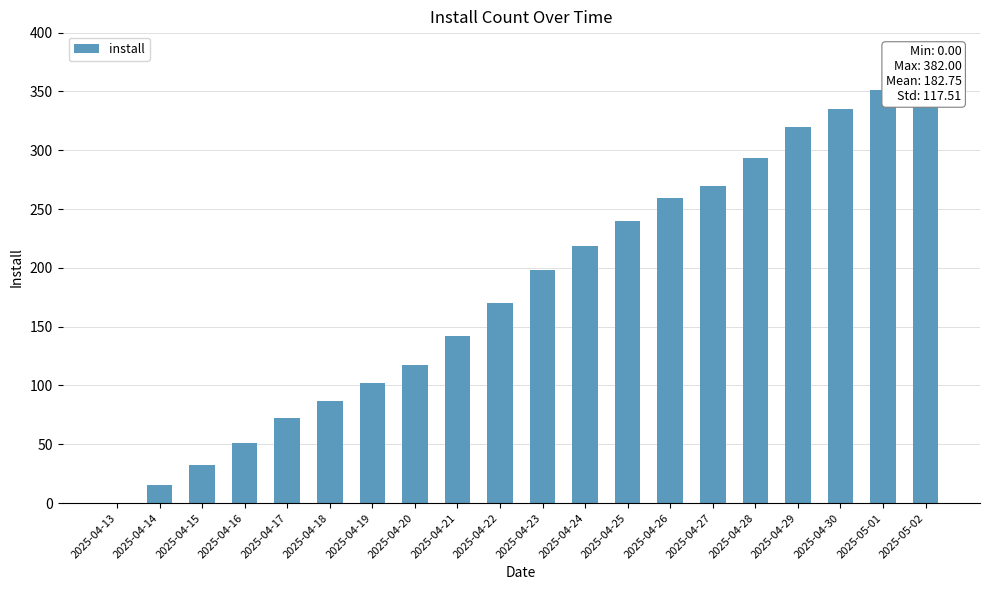

What position from the right is 2025-04-25?

8